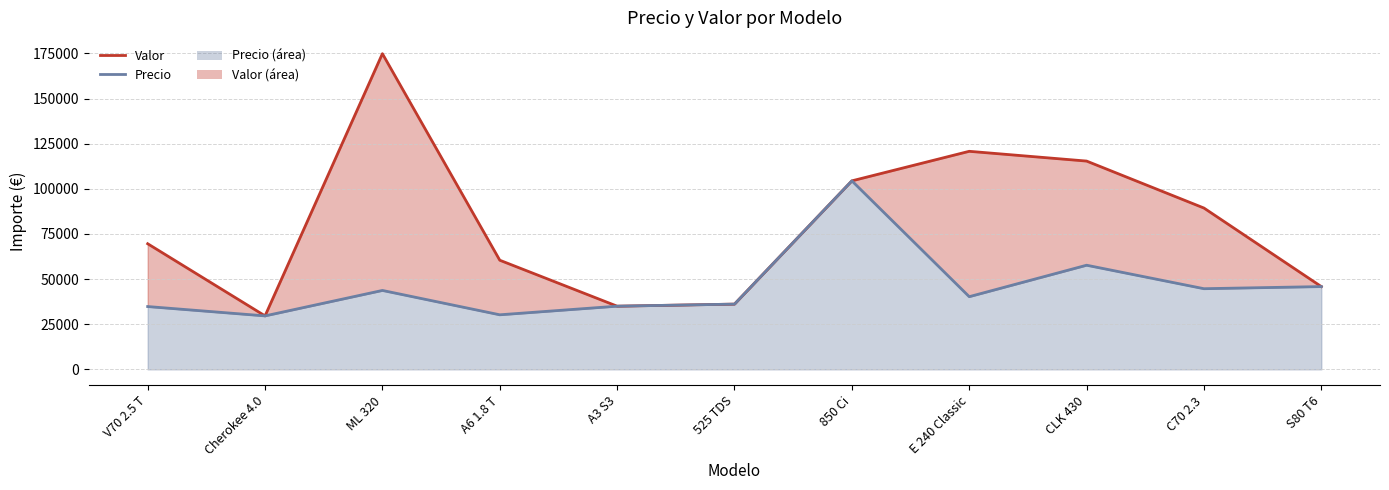

How many interior local peaks does the Valor series have?

2